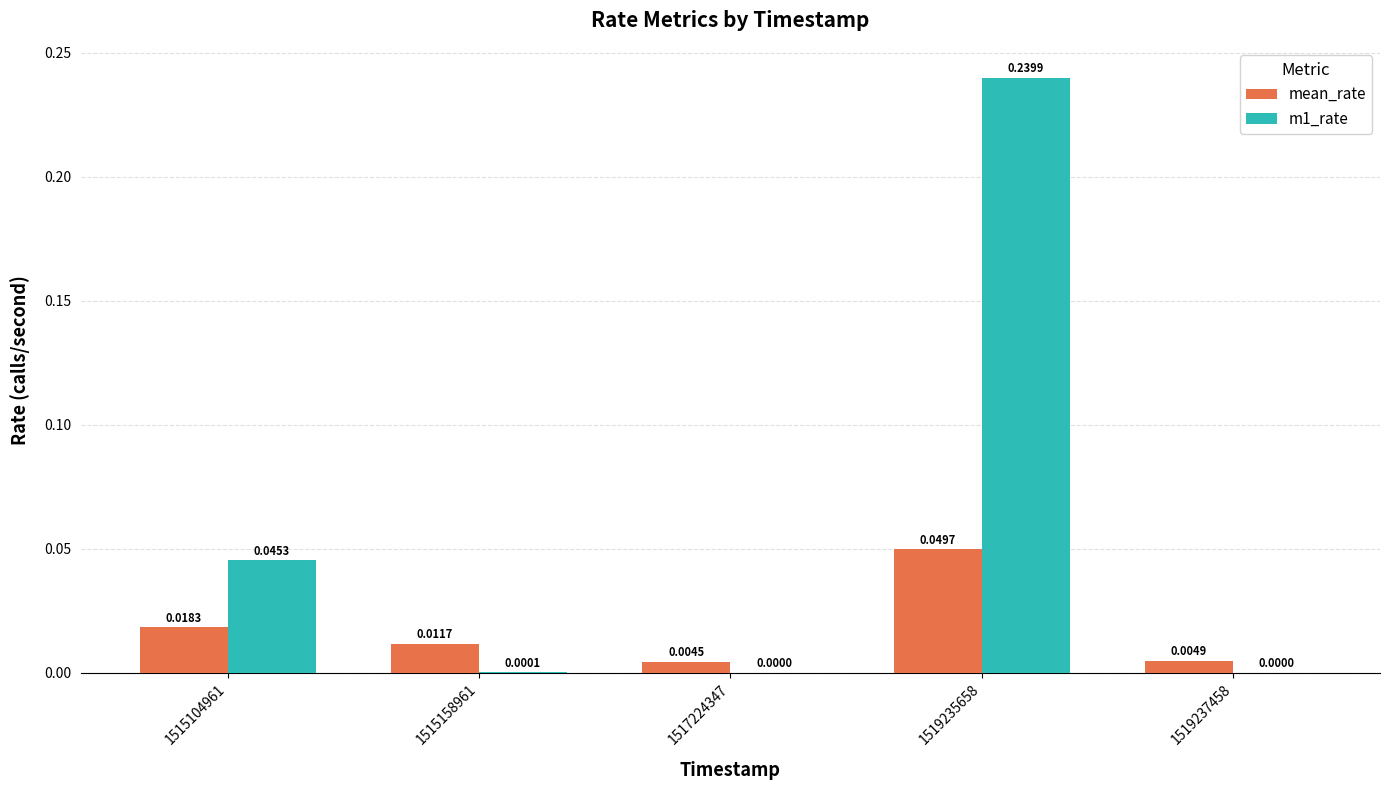

What is the sum of all m1_rate values?

0.3